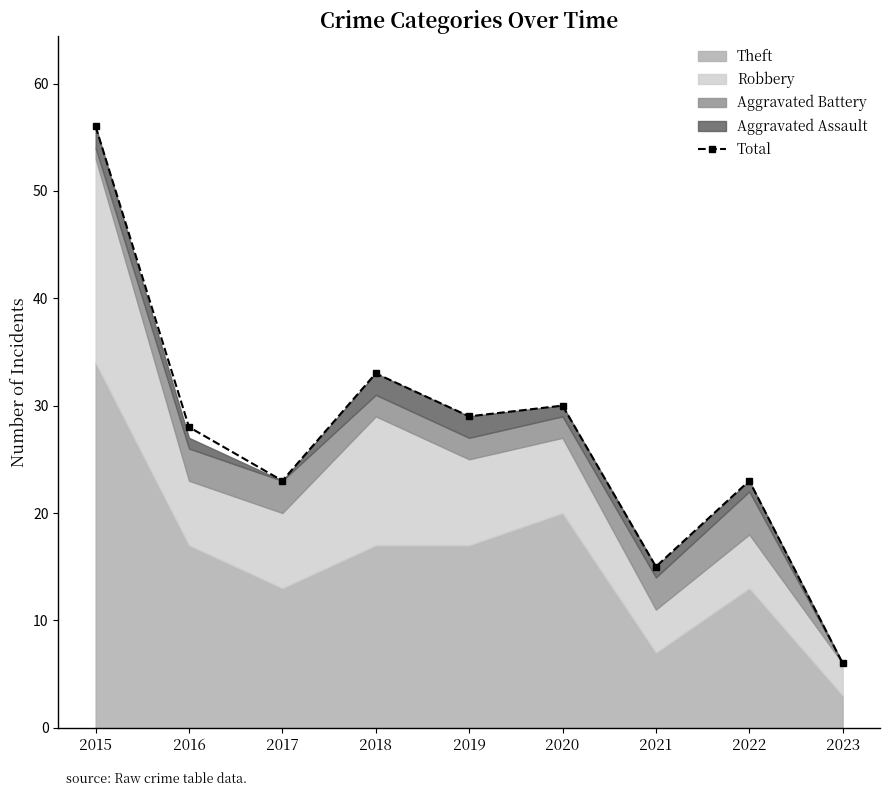

Where does the data first go above 28?

2015